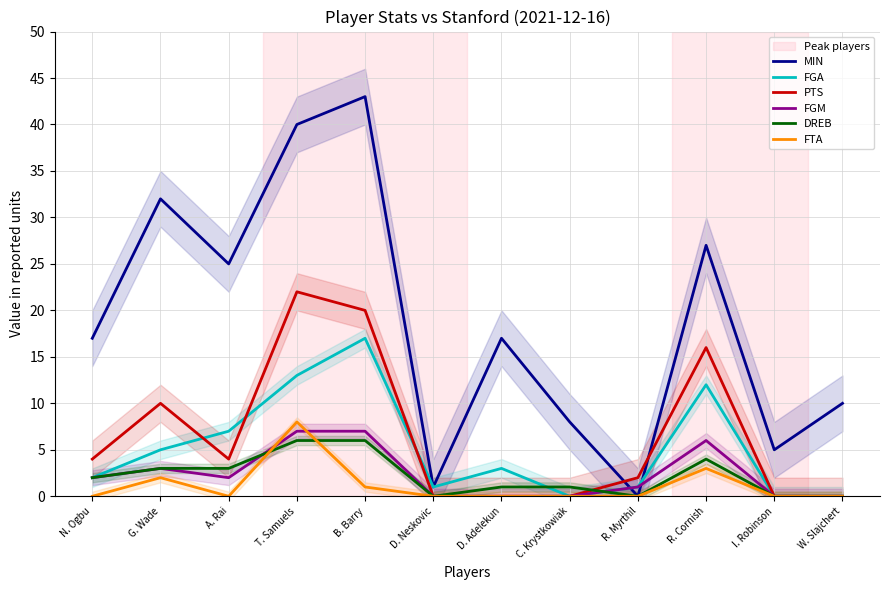

Which series has the widest spread of values?

MIN